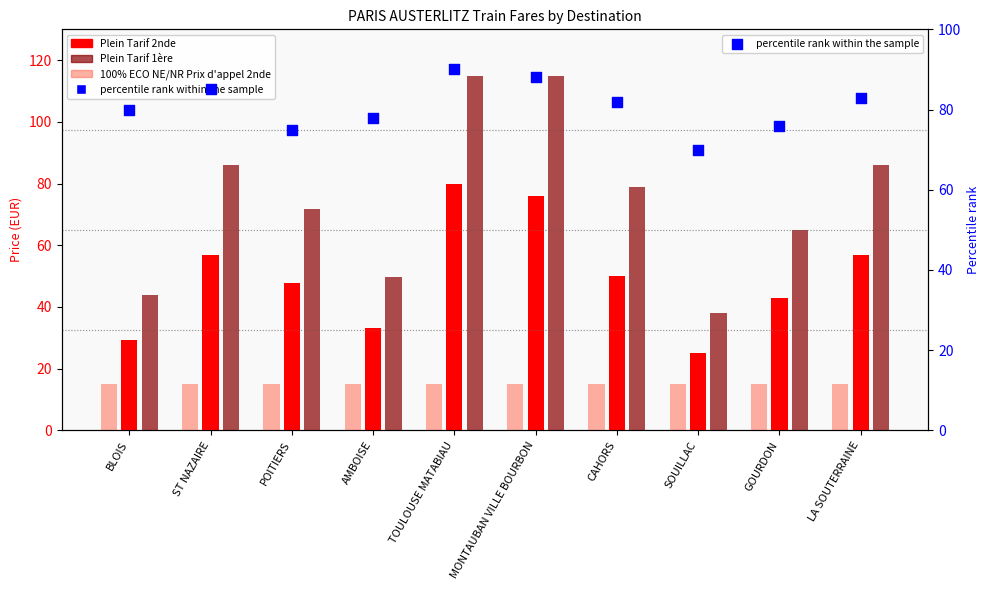

Which series reaches the maximum Y coordinate?

Plein Tarif 1ère